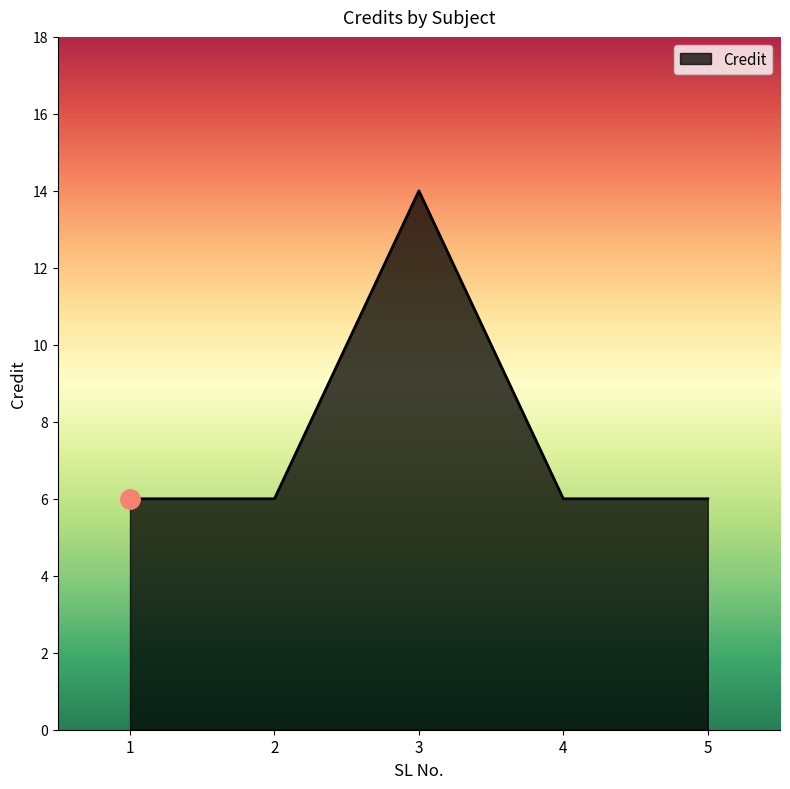

What is the maximum value shown in the chart?

14